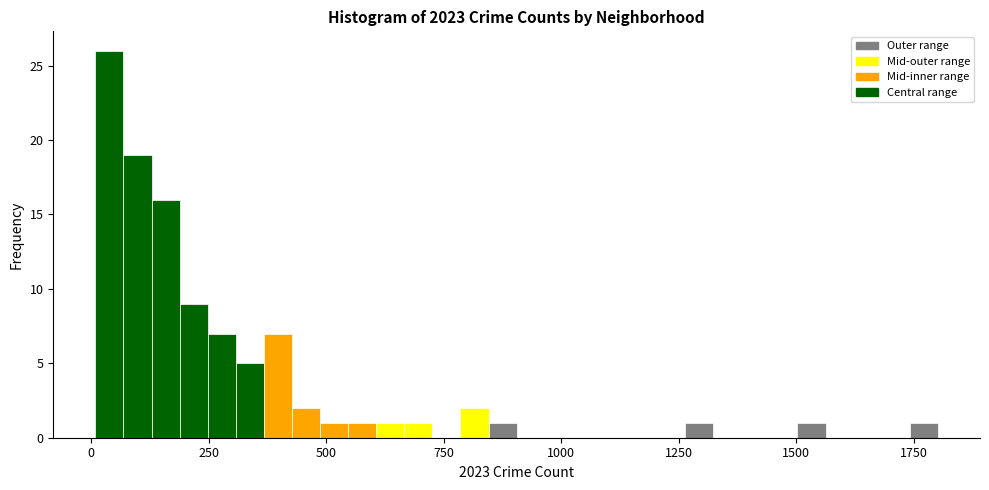

Read against the x-axis, roughly where is the centre of the tallest bar?

50